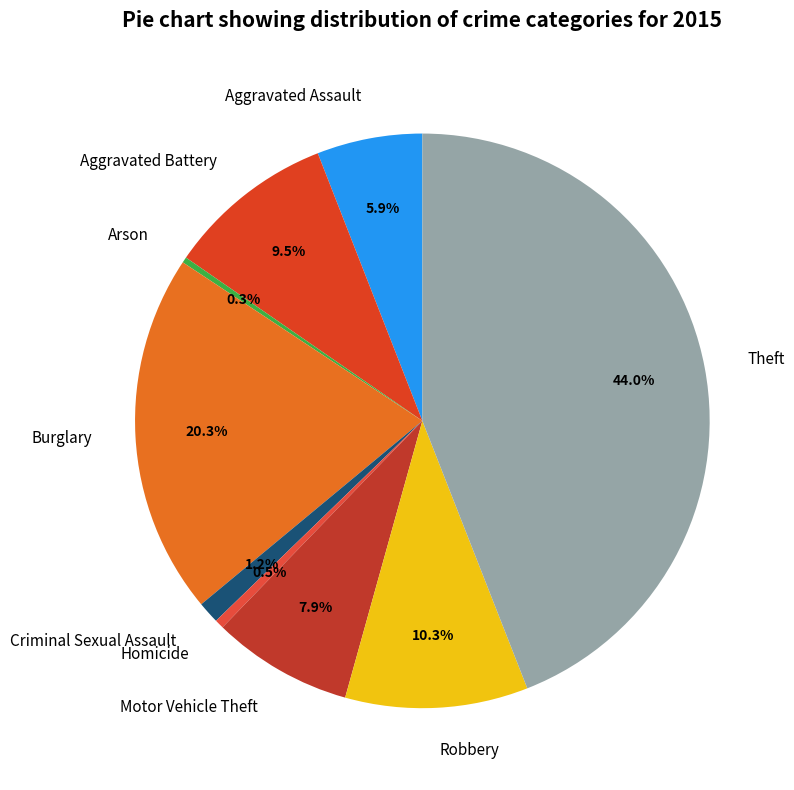

To the nearest percent, what portion does Theft represent?

44%